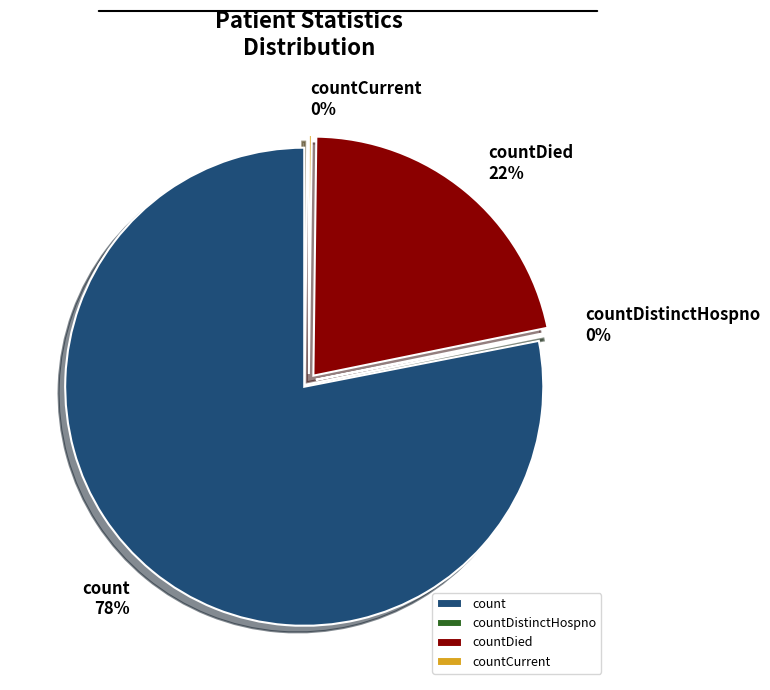

What percentage do countDied and countDistinctHospno together represent?

21.7%